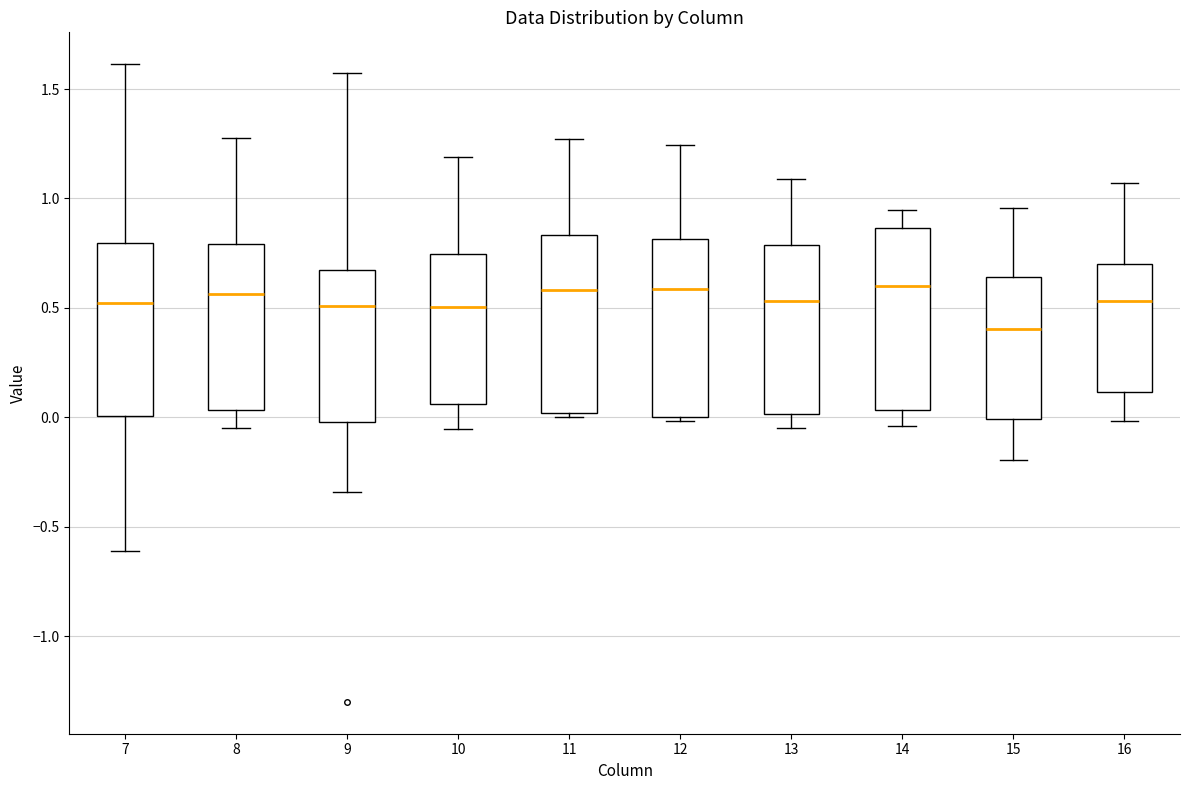

Reading left to right, transcribe this box plot: for each box, give where its median line is, the range the box spans, and where its two whiskers end, as read against the y-axis. The values are not printed on the chart, so give them approximately, as read against the axis.

7: median 0.50, box 0.00 to 0.80, whiskers -0.60 to 1.60
8: median 0.55, box 0.05 to 0.80, whiskers -0.05 to 1.30
9: median 0.50, box 0.00 to 0.65, whiskers -0.35 to 1.55
10: median 0.50, box 0.05 to 0.75, whiskers -0.05 to 1.20
11: median 0.60, box 0.00 to 0.85, whiskers 0.00 (just below the box's lower edge) to 1.25
12: median 0.60, box 0.00 to 0.80, whiskers 0.00 (just below the box's lower edge) to 1.25
13: median 0.55, box 0.00 to 0.80, whiskers -0.05 to 1.10
14: median 0.60, box 0.05 to 0.85, whiskers -0.05 to 0.95
15: median 0.40, box 0.00 to 0.65, whiskers -0.20 to 0.95
16: median 0.55, box 0.10 to 0.70, whiskers 0.00 to 1.05